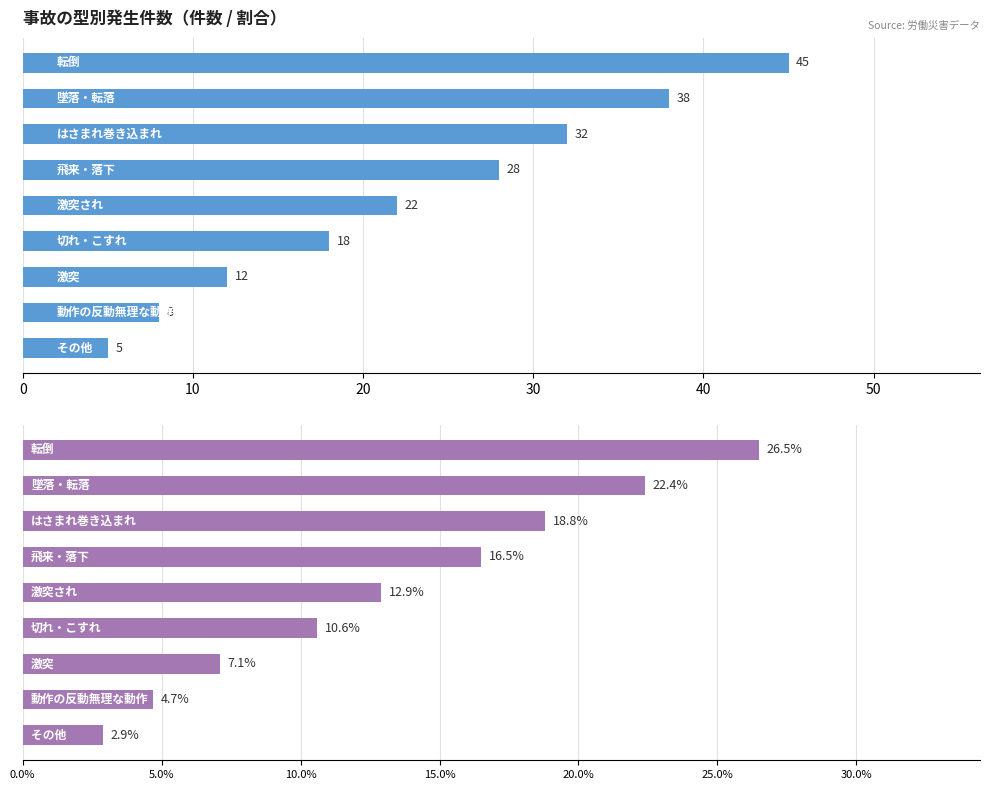

Reading left to right, list all the values displayed in this chart.

件数: 45.0	38.0	32.0	28.0	22.0	18.0	12.0	8.0	5.0
割合(%): 26.5	22.4	18.8	16.5	12.9	10.6	7.1	4.7	2.9